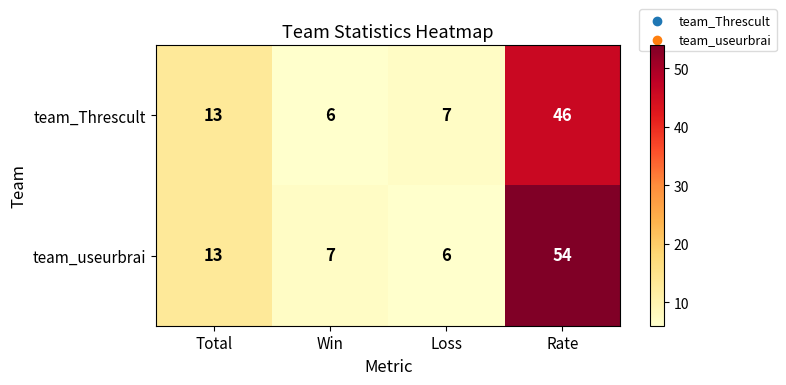

What is the difference between the maximum and minimum values in the team_Threscult series?

40